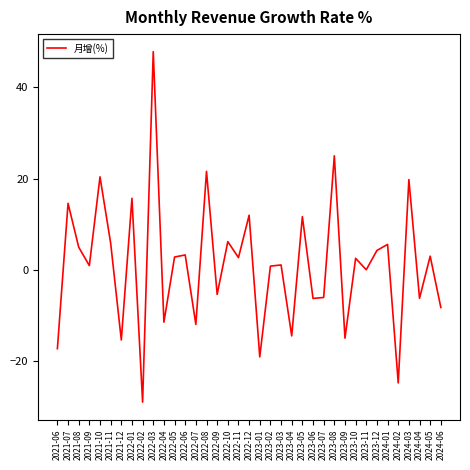

What is the difference between the maximum and second lowest values?

72.5